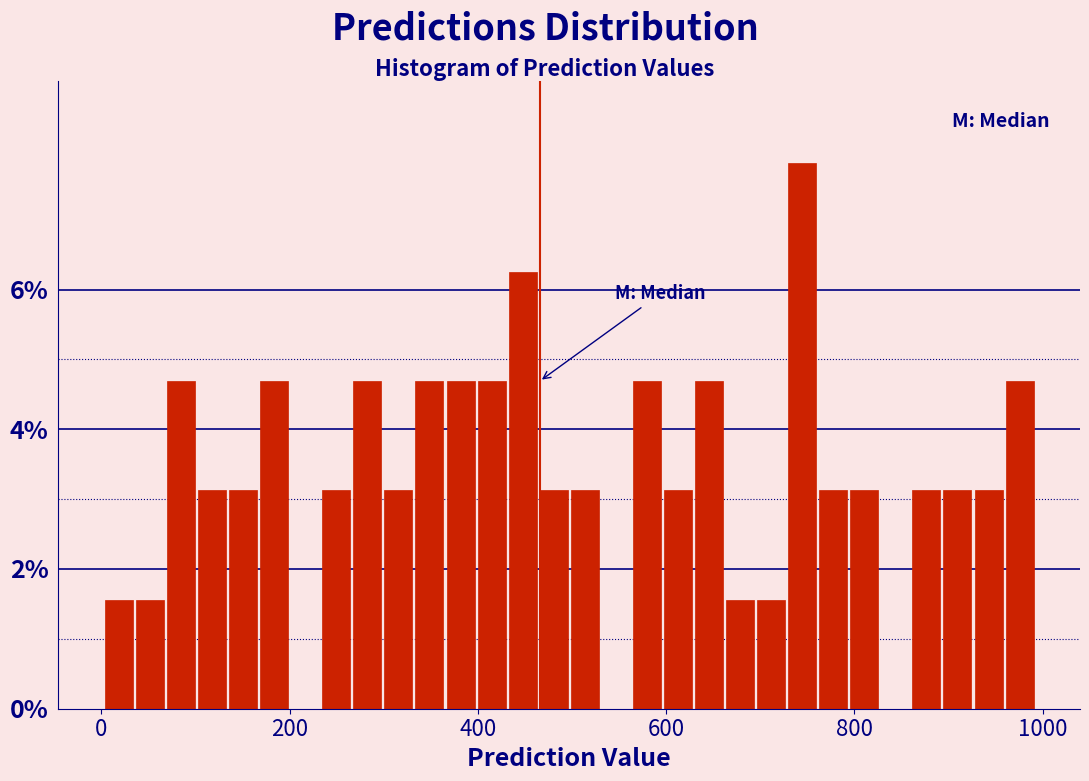

Read against the x-axis, roughly where is the centre of the tallest bar?

740